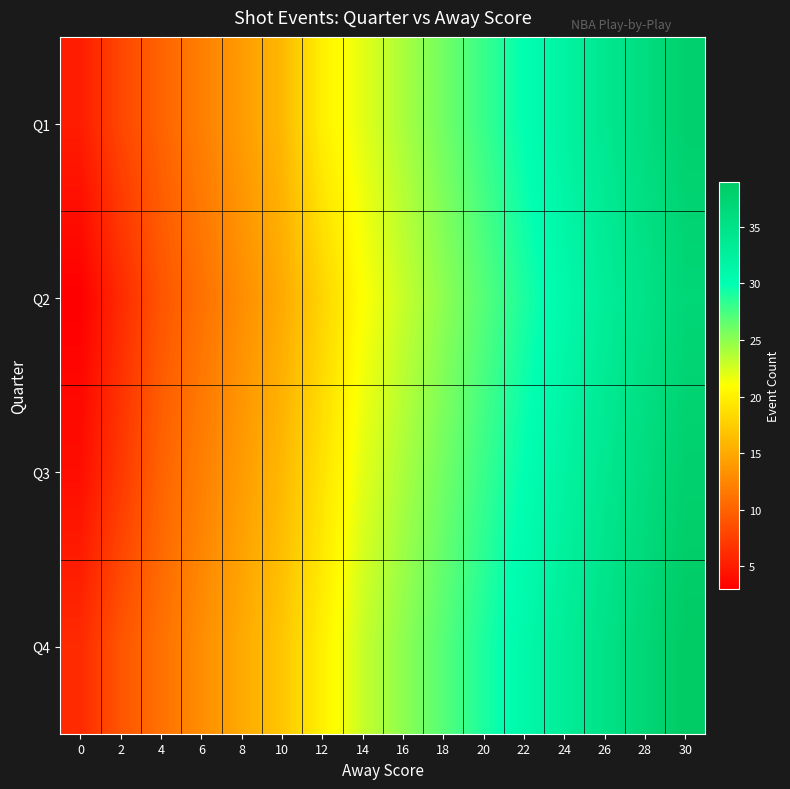

Reading left to right, transcribe all the data shown in this chart.

Q1: 0=5	2=8	4=10	6=12	8=14	10=16	12=20	14=22	16=24	18=26	20=28	22=30	24=32	26=34	28=36	30=38
Q2: 0=3	2=6	4=9	6=11	8=13	10=15	12=18	14=21	16=23	18=25	20=27	22=29	24=31	26=33	28=35	30=37
Q3: 0=4	2=7	4=10	6=12	8=14	10=16	12=19	14=22	16=24	18=26	20=28	22=30	24=32	26=34	28=36	30=38
Q4: 0=6	2=9	4=11	6=13	8=15	10=17	12=20	14=23	16=25	18=27	20=29	22=31	24=33	26=35	28=37	30=39